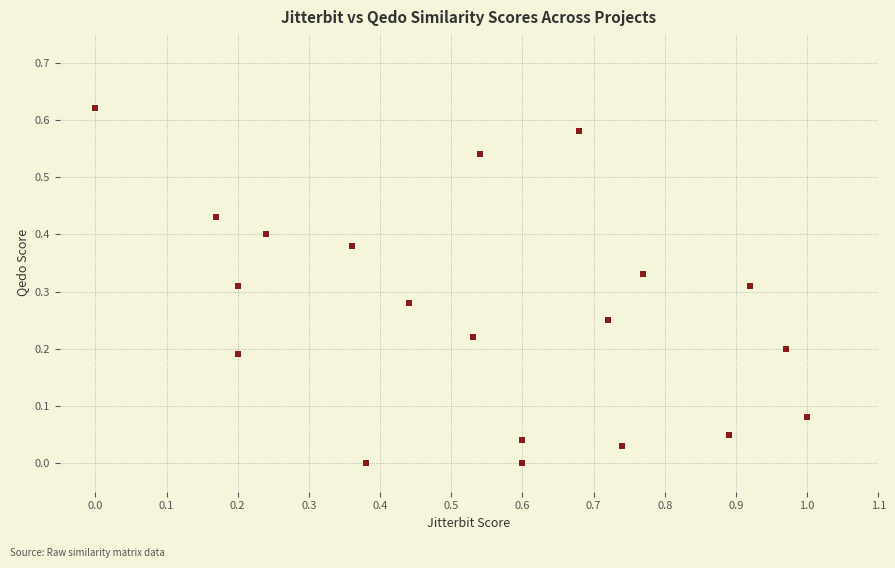

What is the range of X values (max minus min)?

1.0